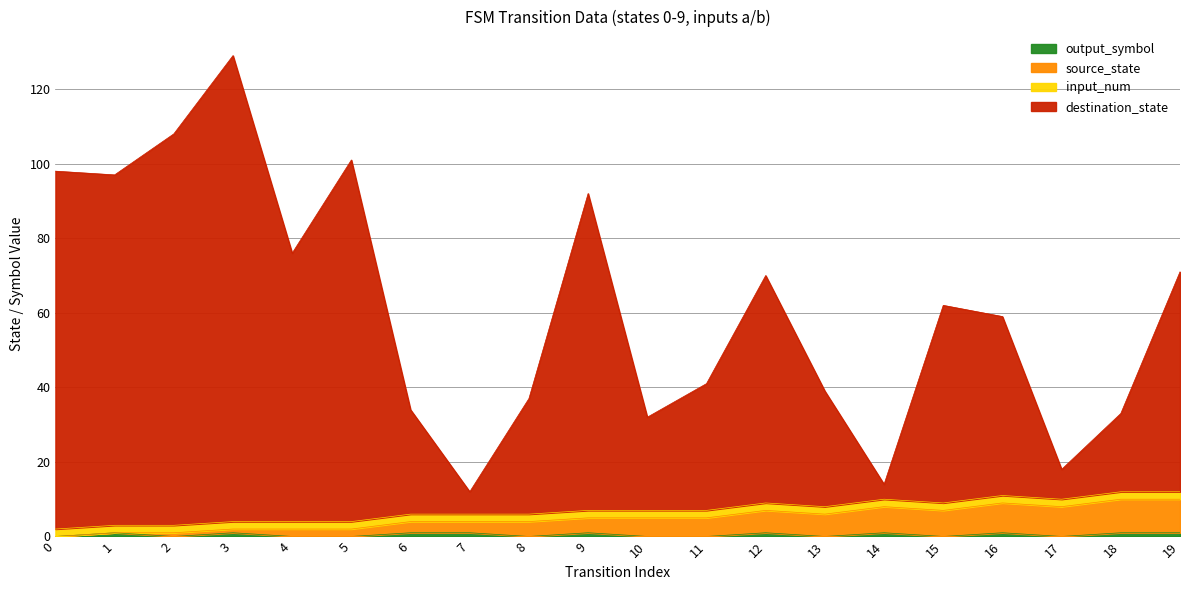

What is the difference between the source_state values at 13 and 18?

4